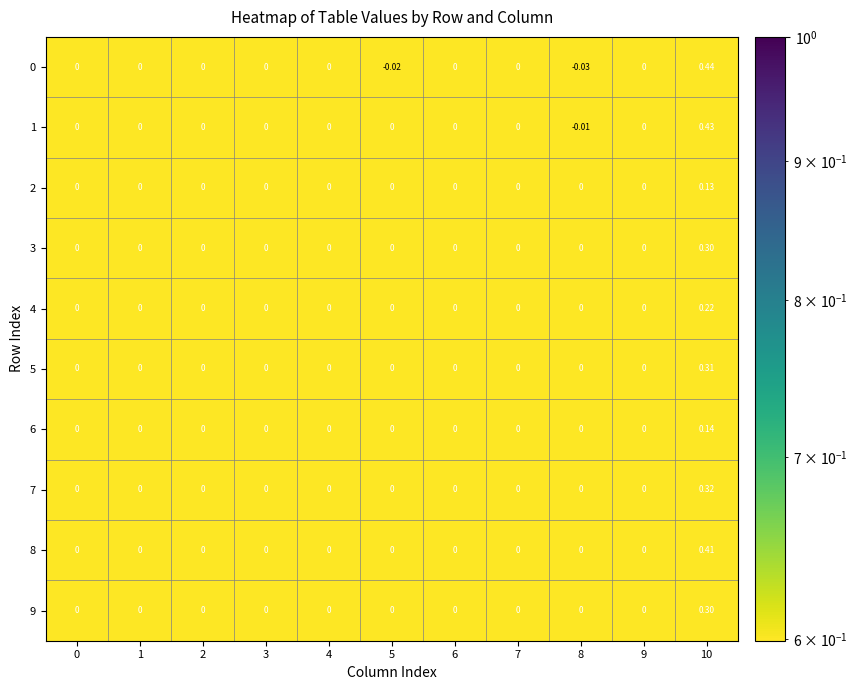

Is the value of 1 at 10 greater than the value of 0 at 5?

Yes